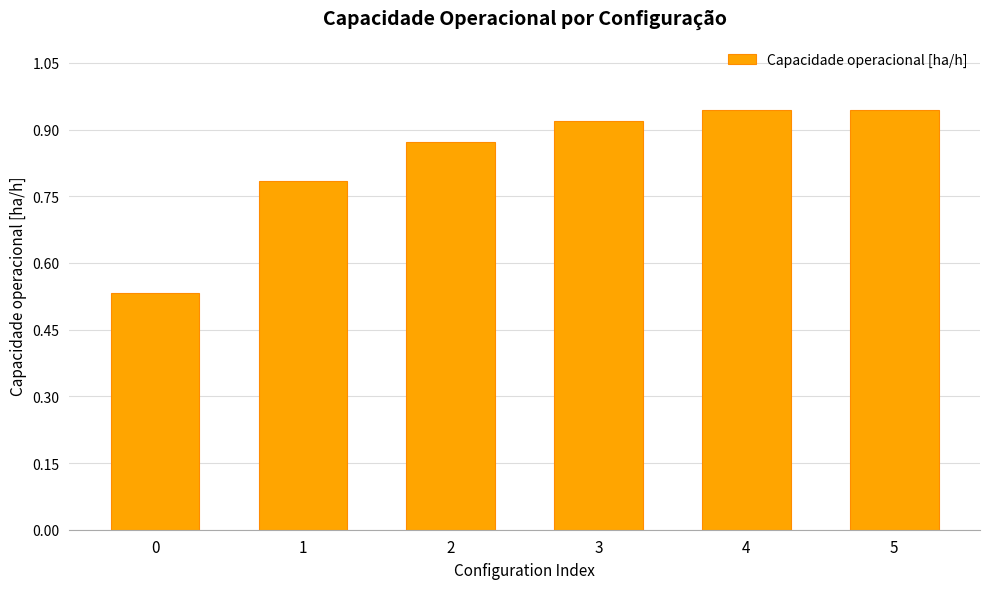

How many values are between 0 and 1?

6